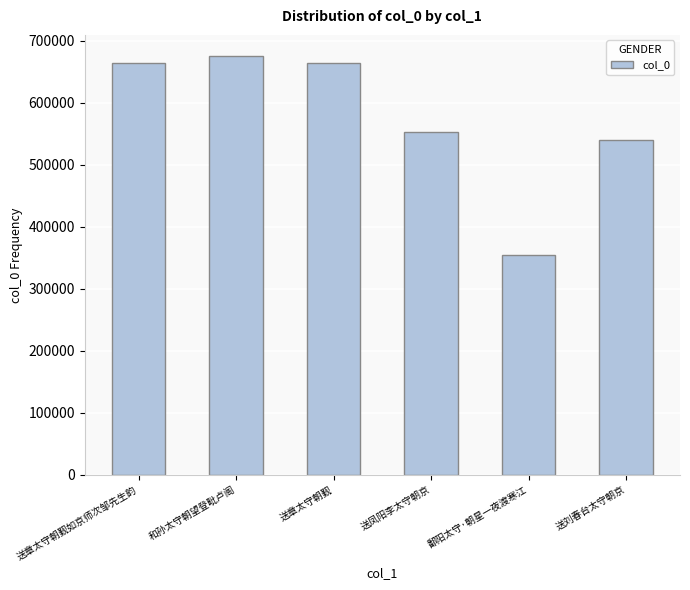

What is the ratio of the value at 送章太守朝觐 to the value at 和孙太守朝望登毗卢阁?

1.0